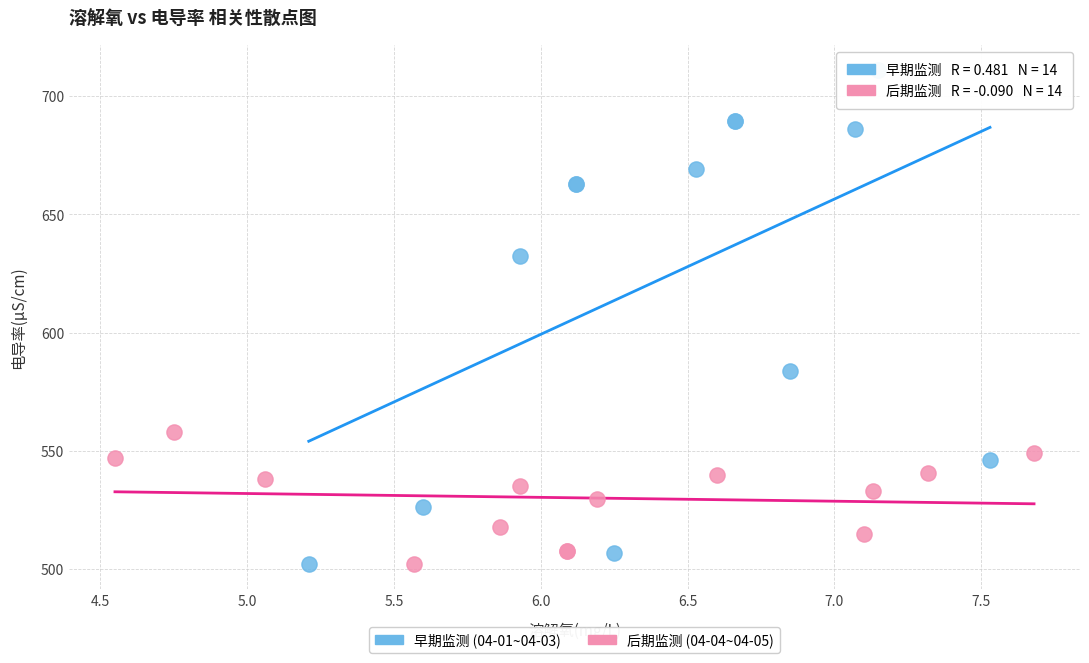

Which series has the largest Y range (max minus min)?

早期监测 (04-01~04-03)